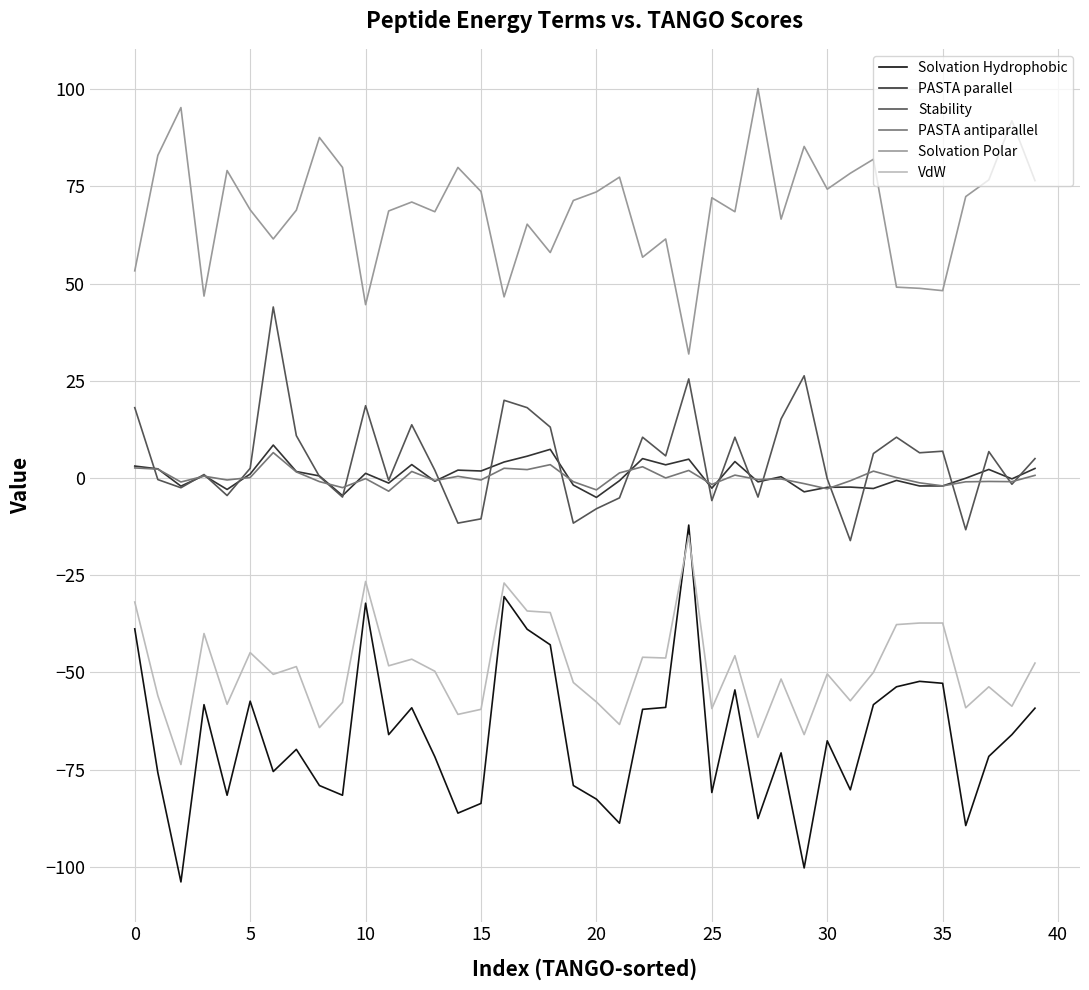

True or false: Stability and Solvation Hydrophobic cross at least once.

False